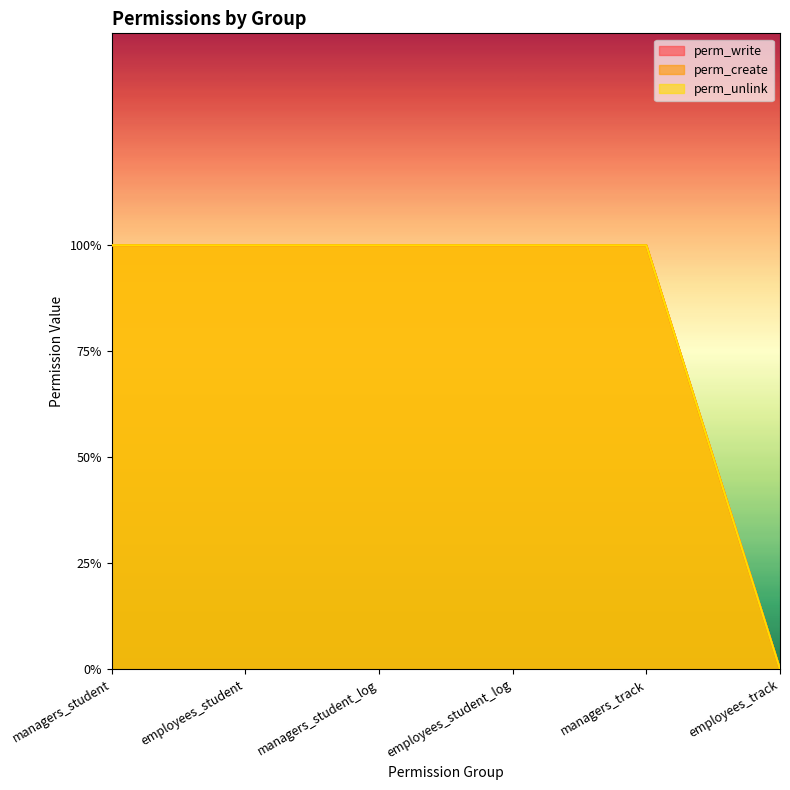

What is the label of the 6th point from the right?

managers_student